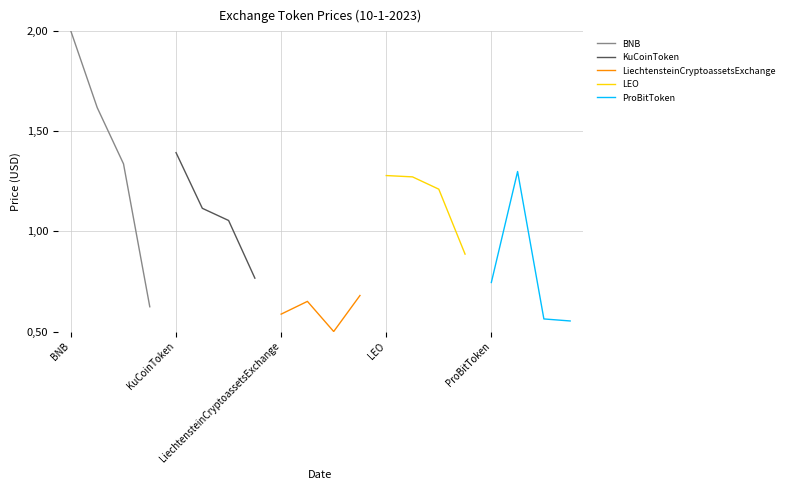

How many series are shown in this chart?

5